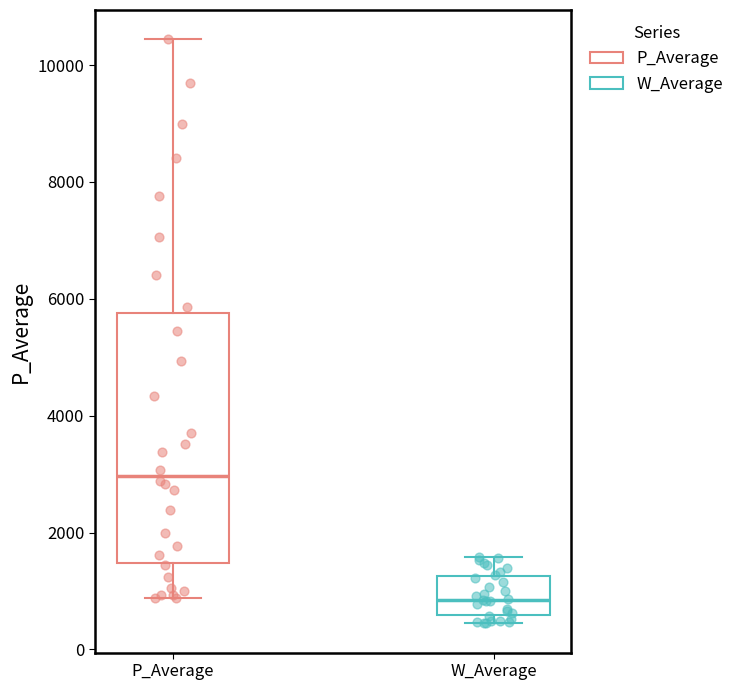

Reading left to right, read every box against the y-axis: the position of its median line, the range the box covers, and the ends of its whiskers. The values are not printed on the chart, so give them approximately, as read against the axis.

P_Average: median 3000, box 1400 to 5800, whiskers 800 to 10400
W_Average: median 800, box 600 to 1200, whiskers 400 to 1600